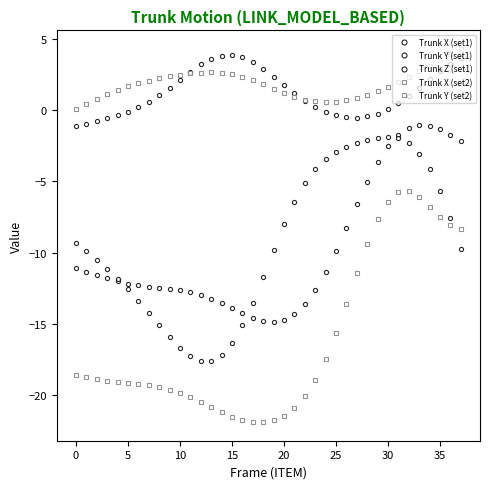

What is the value of the Trunk X (set1) point at the 8th from the left?

-12.4